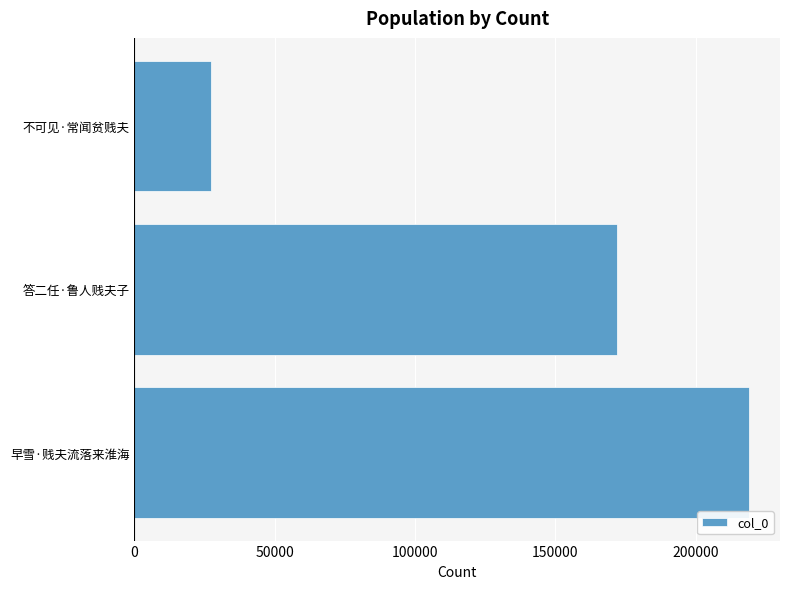

List the labels in order of value, largest first.

早雪·贱夫流落来淮海, 答二任·鲁人贱夫子, 不可见·常闻贫贱夫